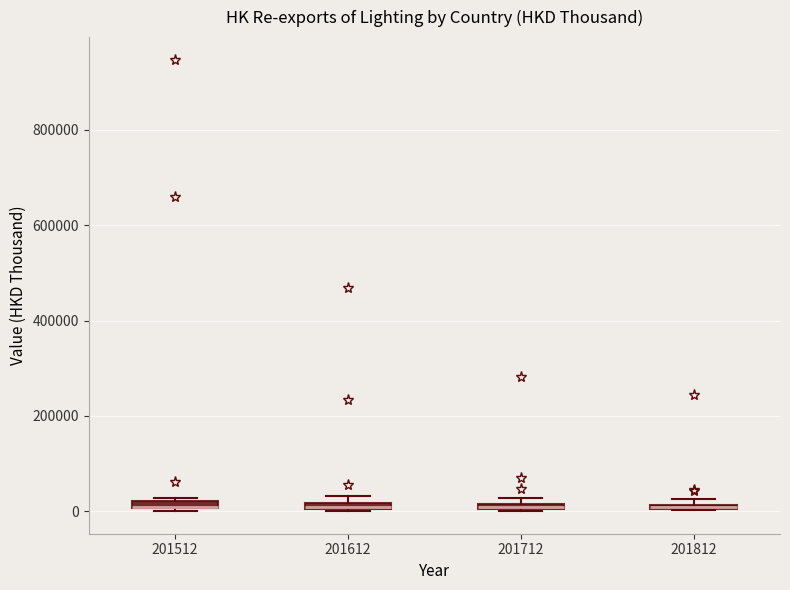

Where is the lower edge of the box at x = 201612 on the y-axis? The values are not printed on the chart, so give them approximately, as read against the axis.

0